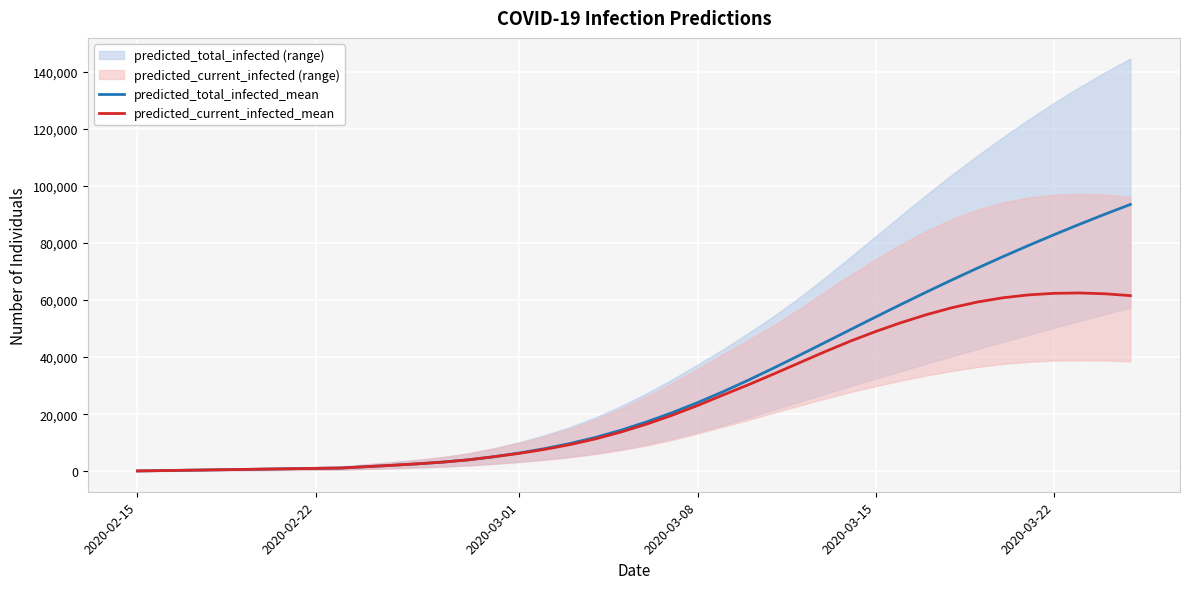

What is the highest value of the predicted_total_infected_mean series?

93454